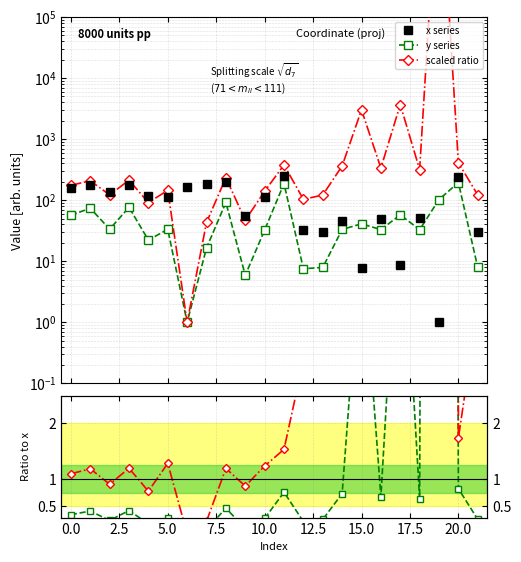

True or false: scaled ratio has more than 1 interior local peaks.

True